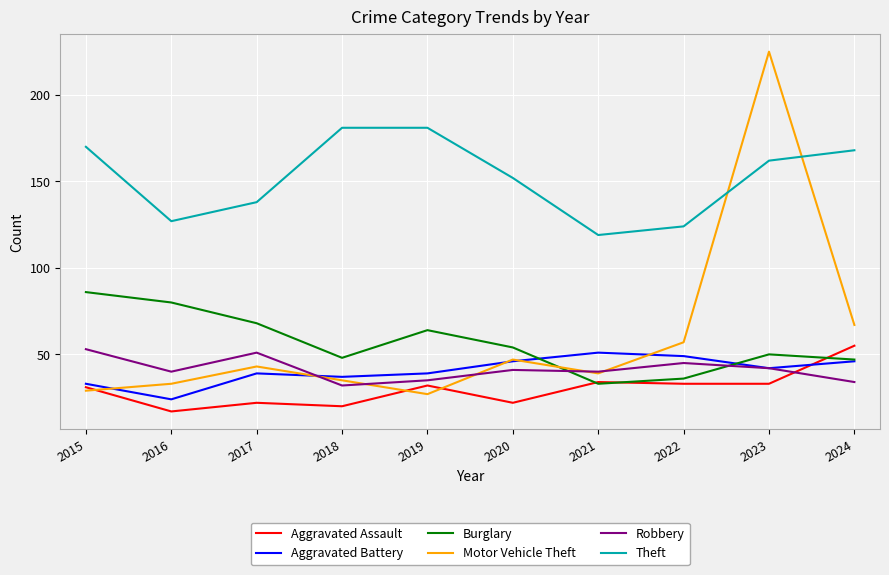

What is the smallest value displayed?

17